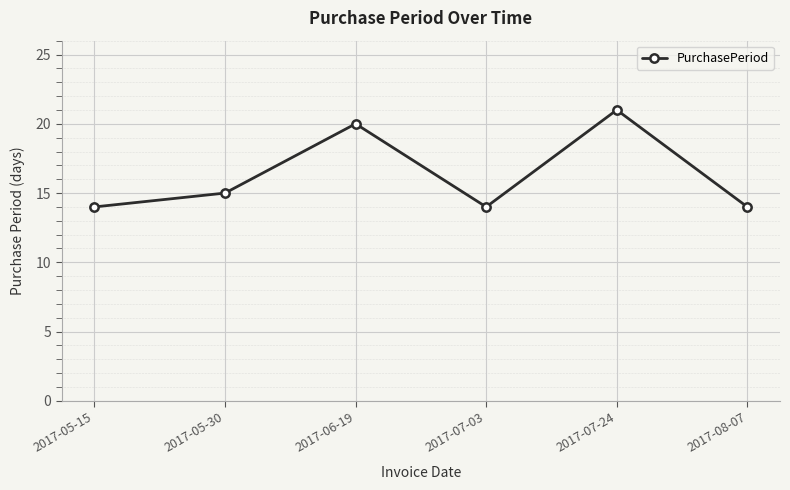

Reading left to right, list all the values displayed in this chart.

2017-05-15=14	2017-05-30=15	2017-06-19=20	2017-07-03=14	2017-07-24=21	2017-08-07=14